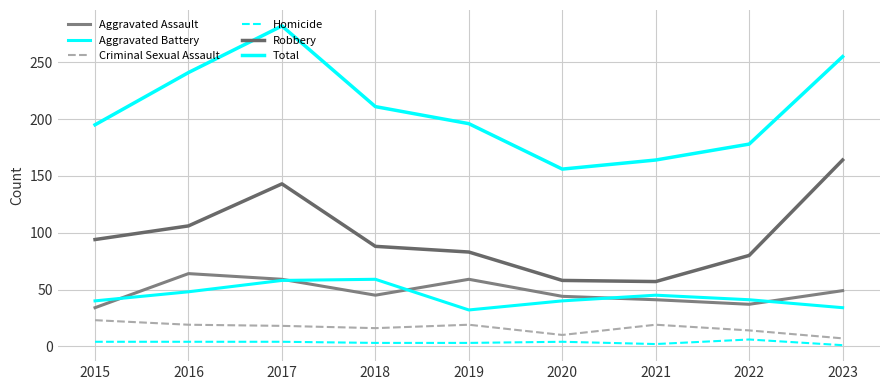

Does the chart have visible grid lines?

Yes